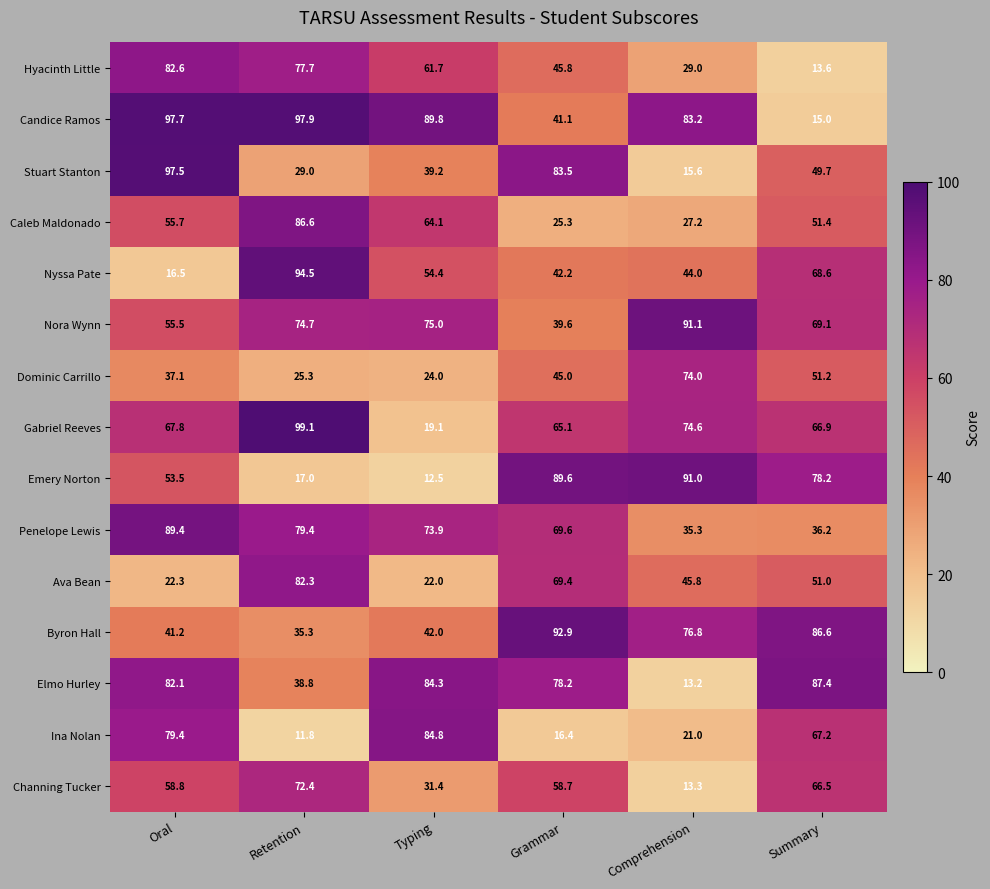

Is the value of Stuart Stanton at Comprehension greater than the value of Hyacinth Little at Grammar?

No